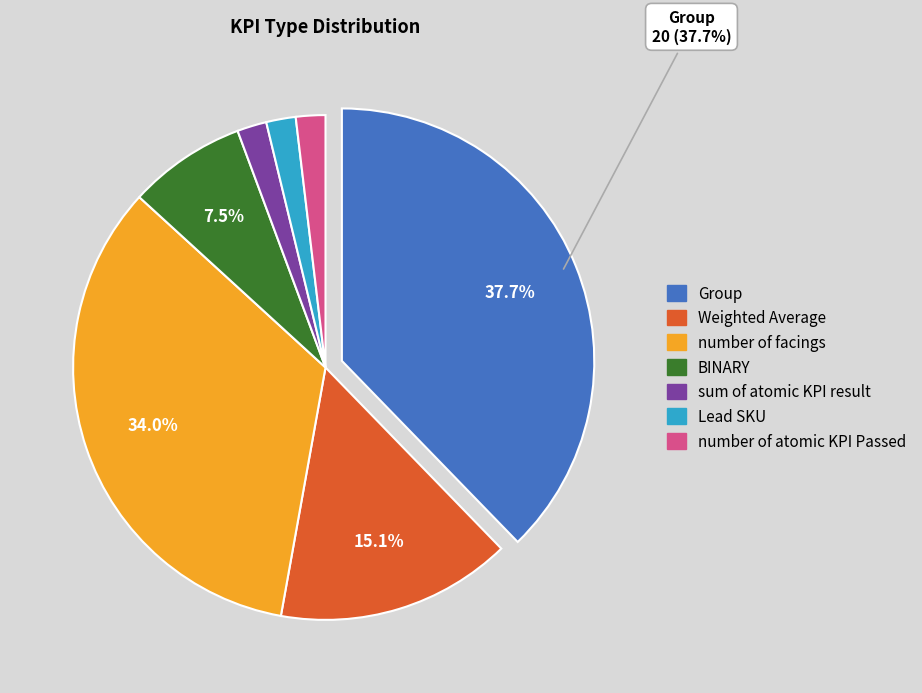

To the nearest percent, what is the difference between the largest and smallest slice percentages?

36%